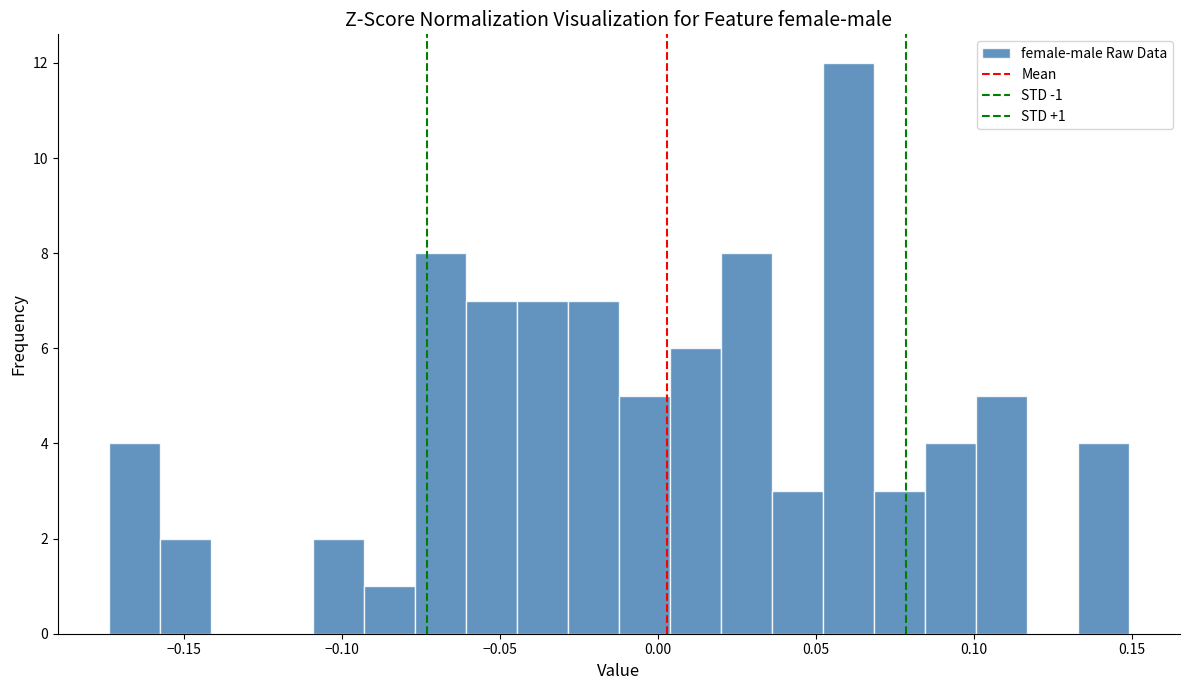

Read against the x-axis, roughly where is the centre of the tallest bar?

0.060